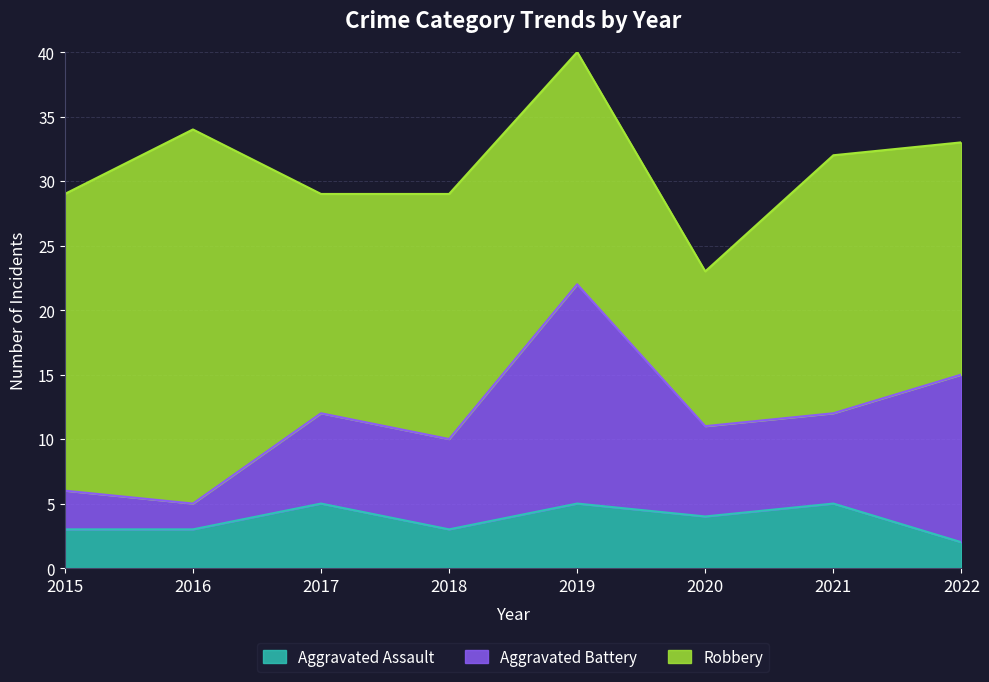

Count the number of data series in this chart.

3